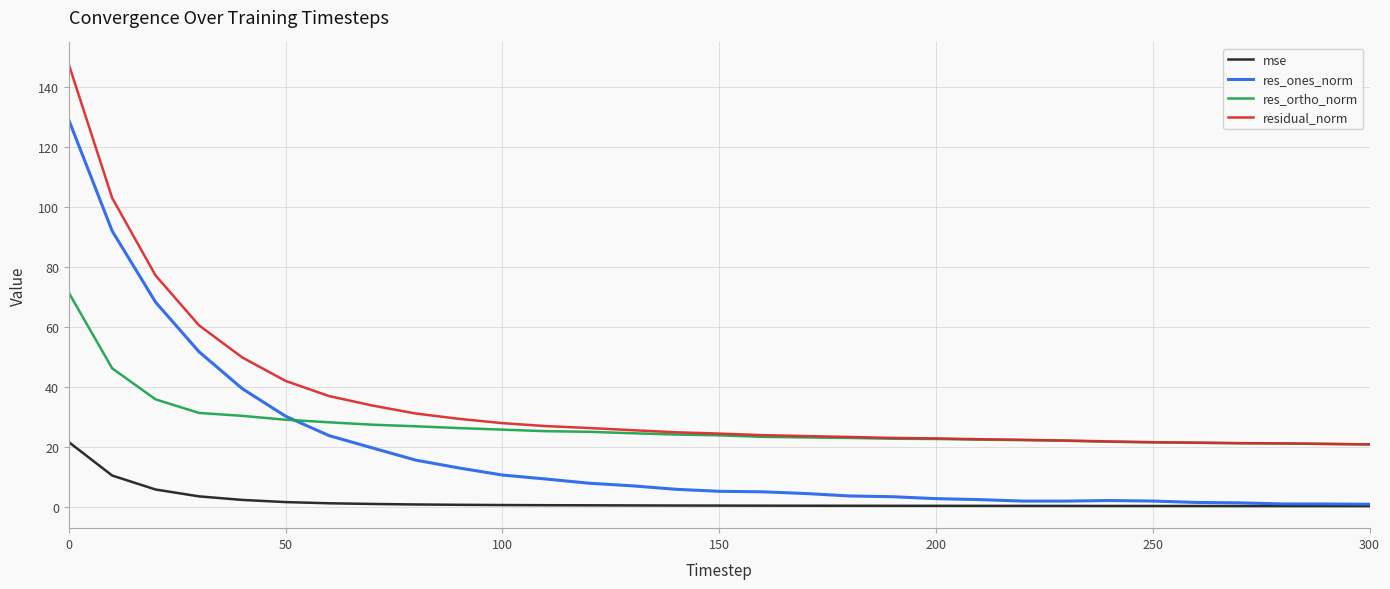

List the series in order of their peak value, lowest first.

mse, res_ortho_norm, res_ones_norm, residual_norm